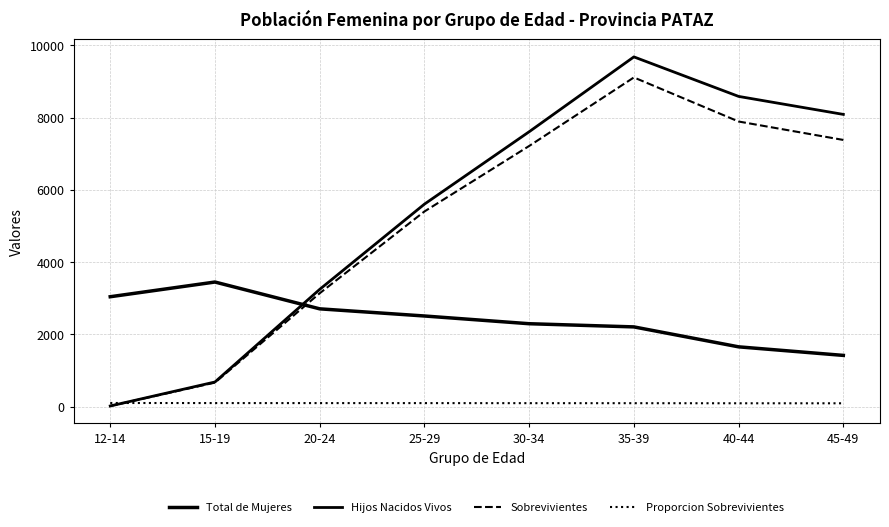

Which category has the lowest value across all series?

12-14